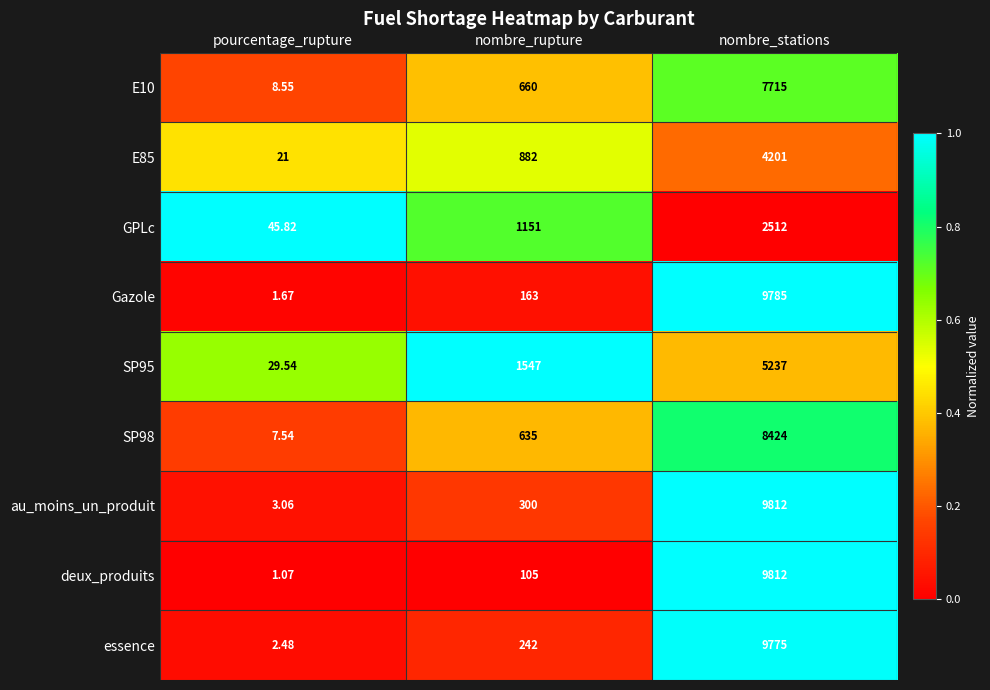

At which label is SP98 closest to 4215?

nombre_rupture